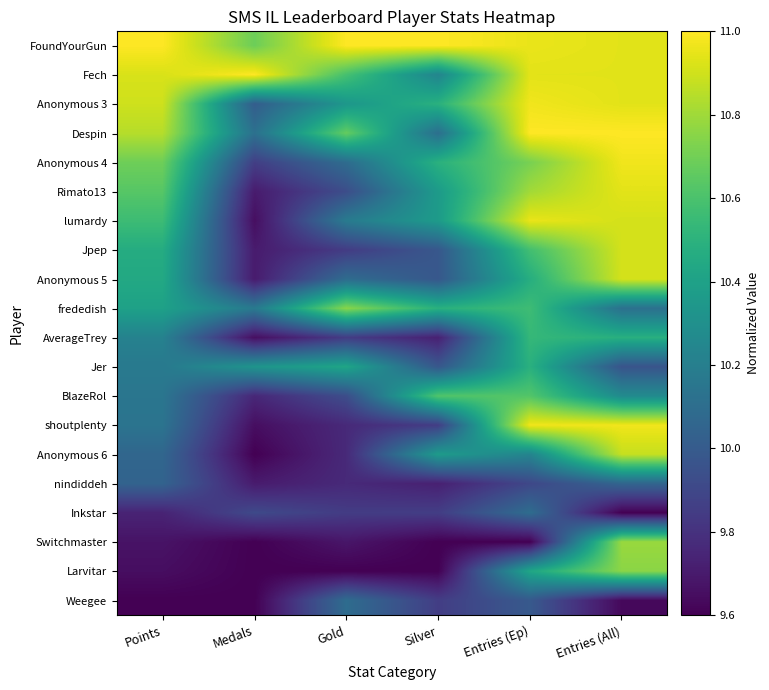

How many distinct data groups are displayed?

20